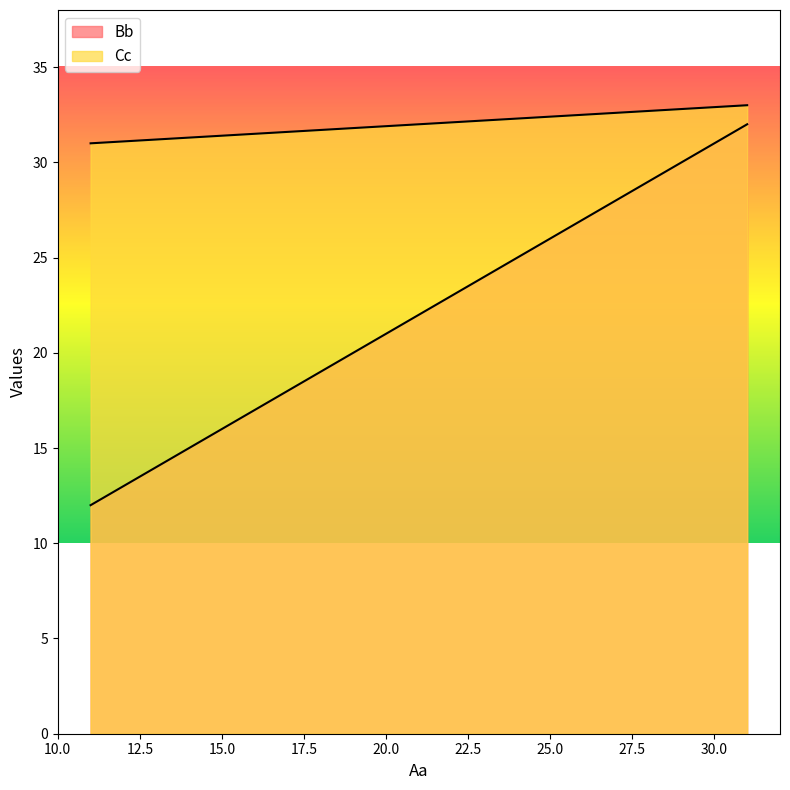

What is the smallest value displayed?

12